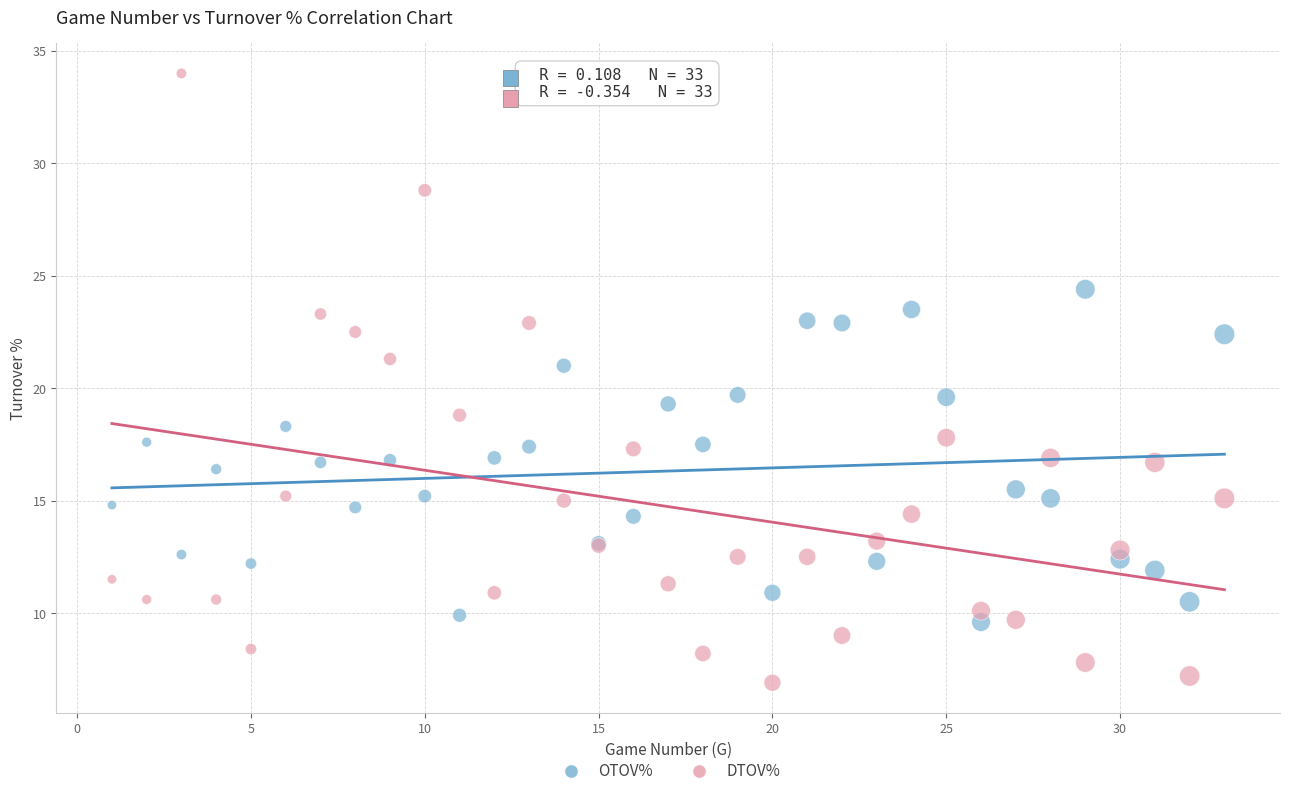

Which series reaches the minimum Y coordinate?

DTOV%